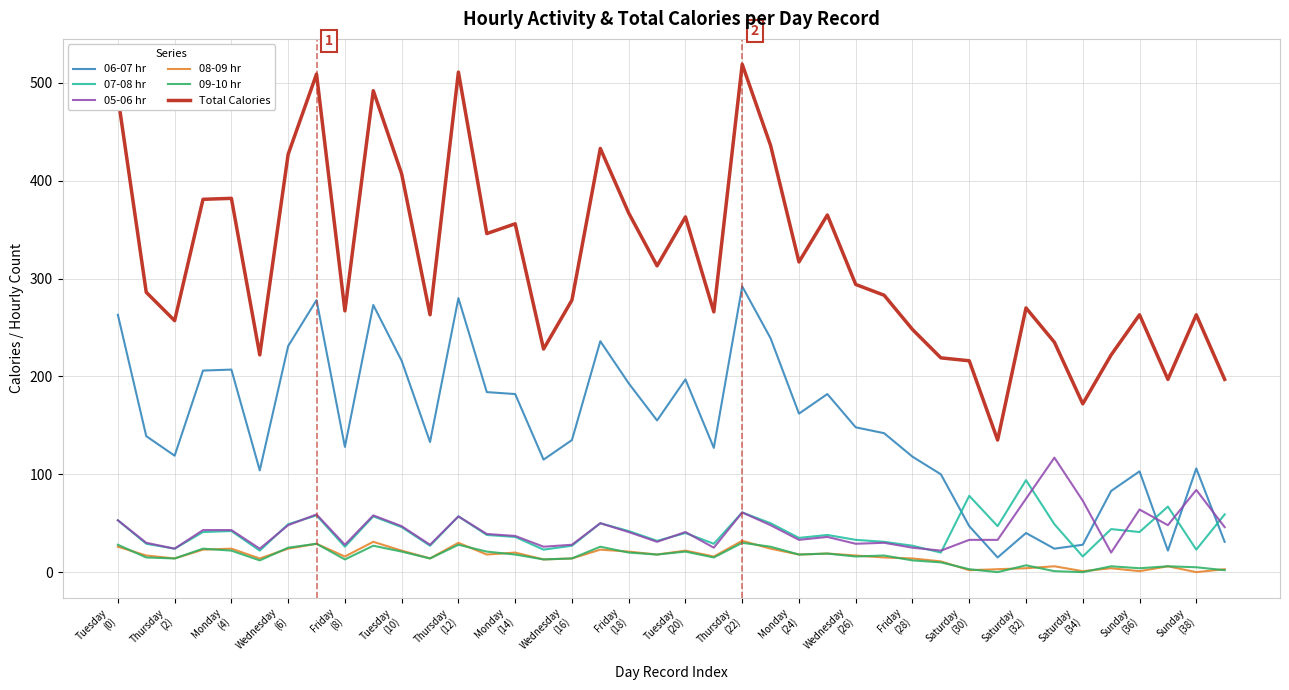

True or false: 08-09 hr and 06-07 hr intersect in this chart.

False